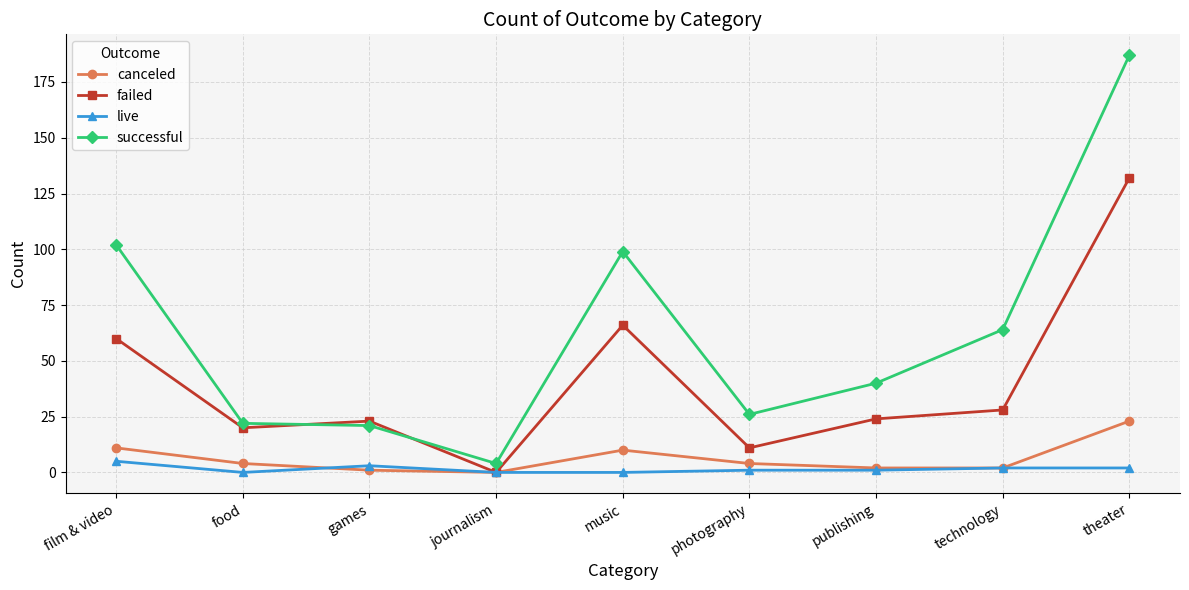

What position from the right is theater?

1